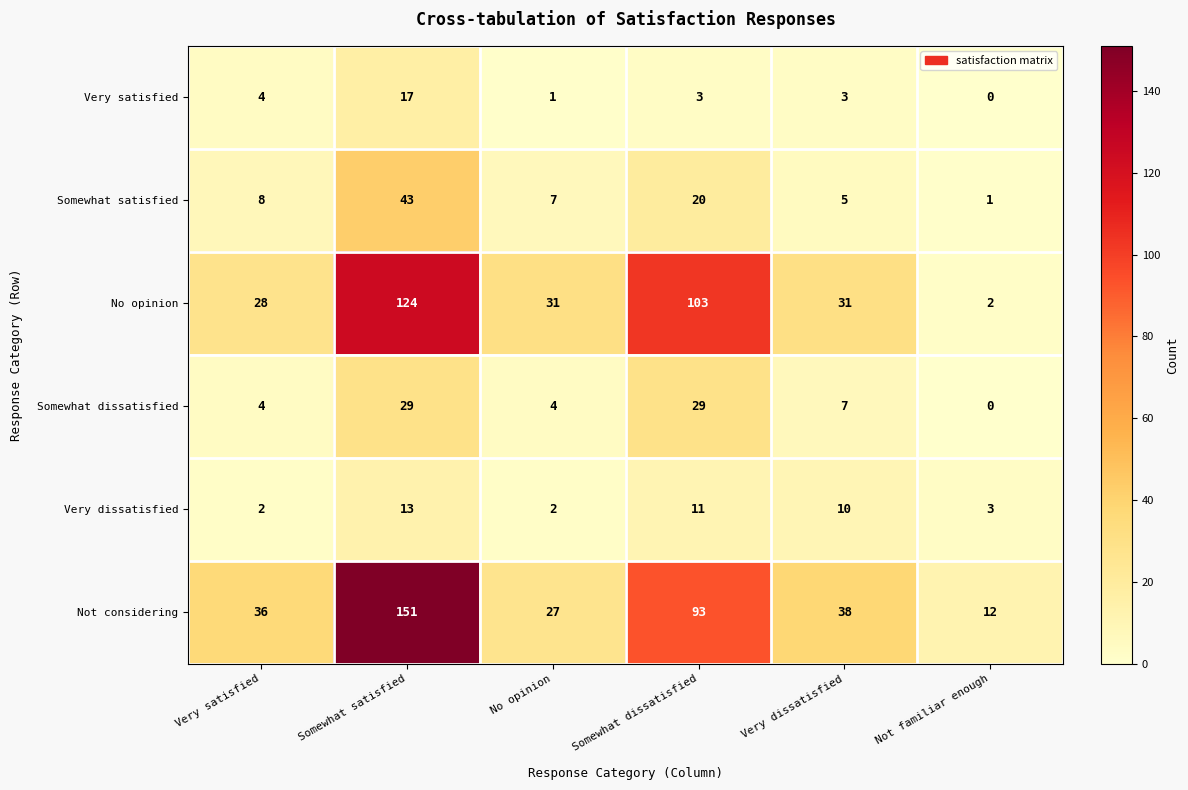

List the series in order of their peak value, highest first.

Not considering, No opinion, Somewhat satisfied, Somewhat dissatisfied, Very satisfied, Very dissatisfied